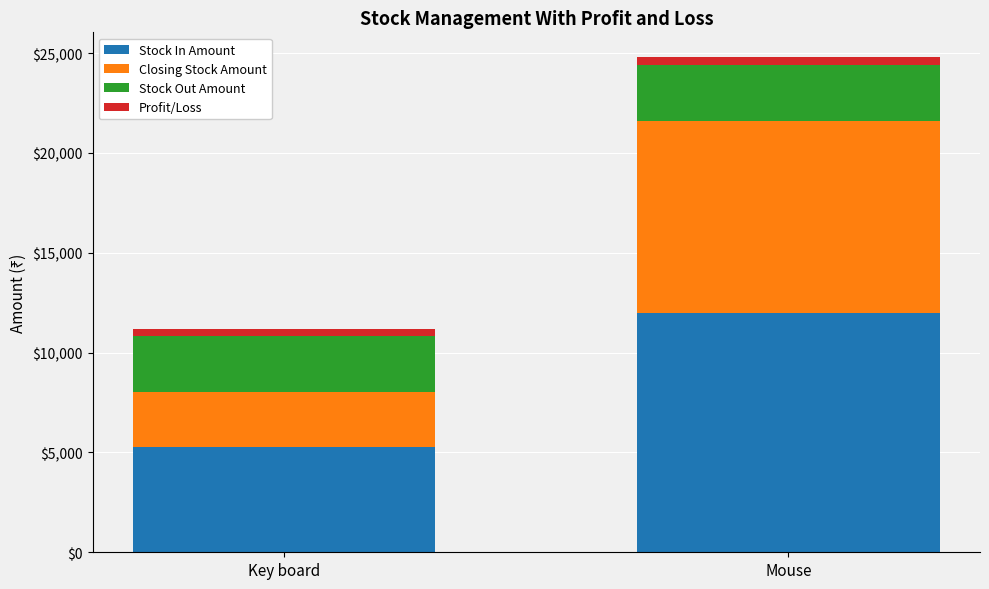

Count the number of data series in this chart.

4